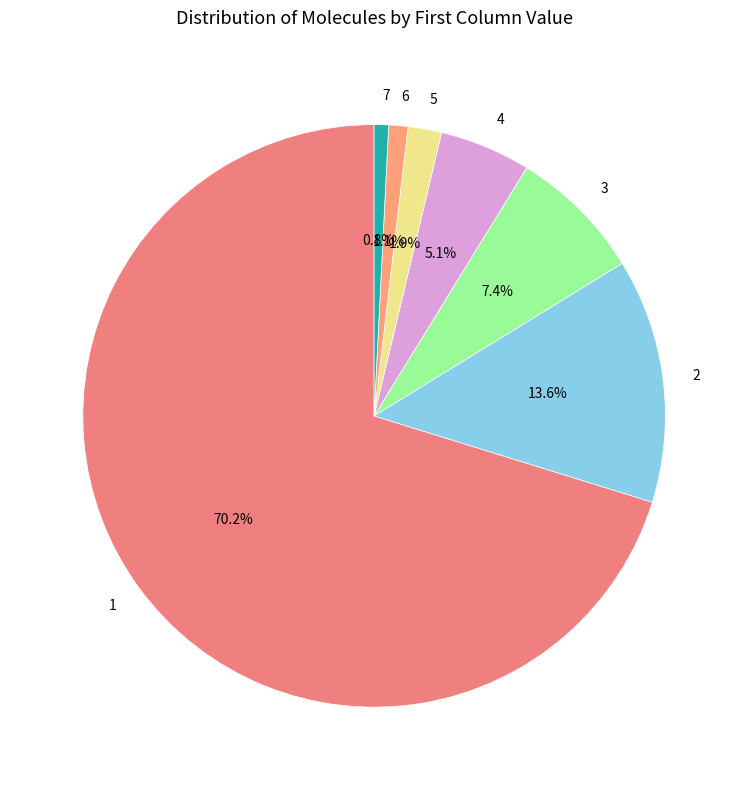

What percentage is NOT represented by 4?

94.9%